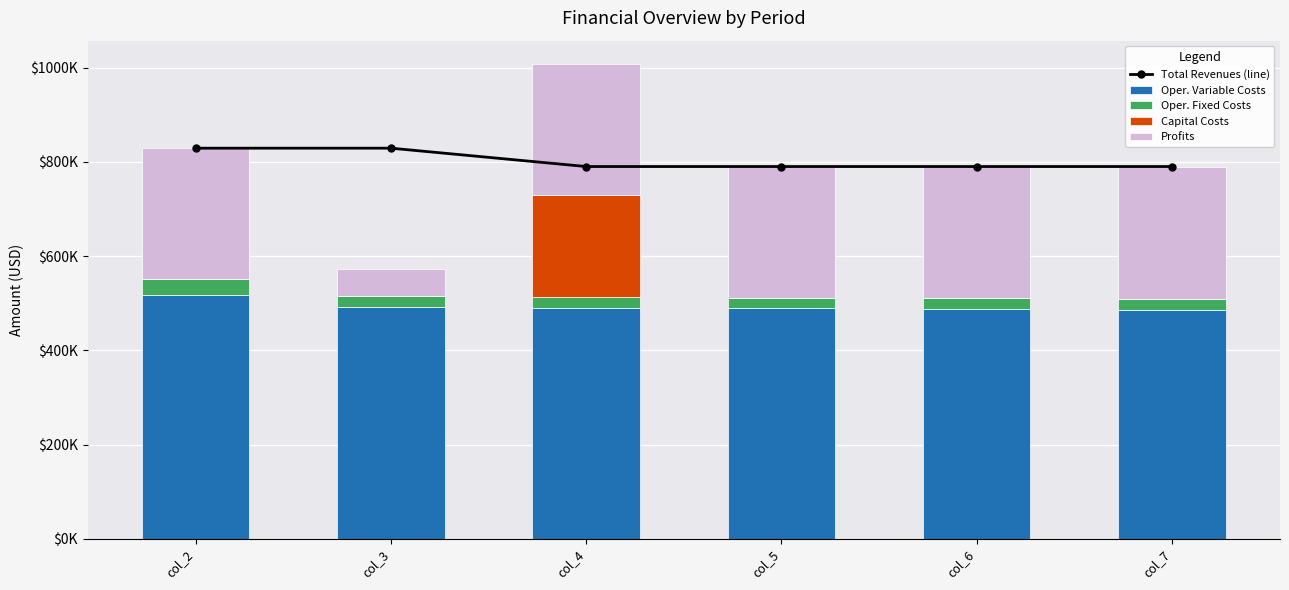

True or false: Oper. Variable Costs has a value of 155277.7 at col_6.

False